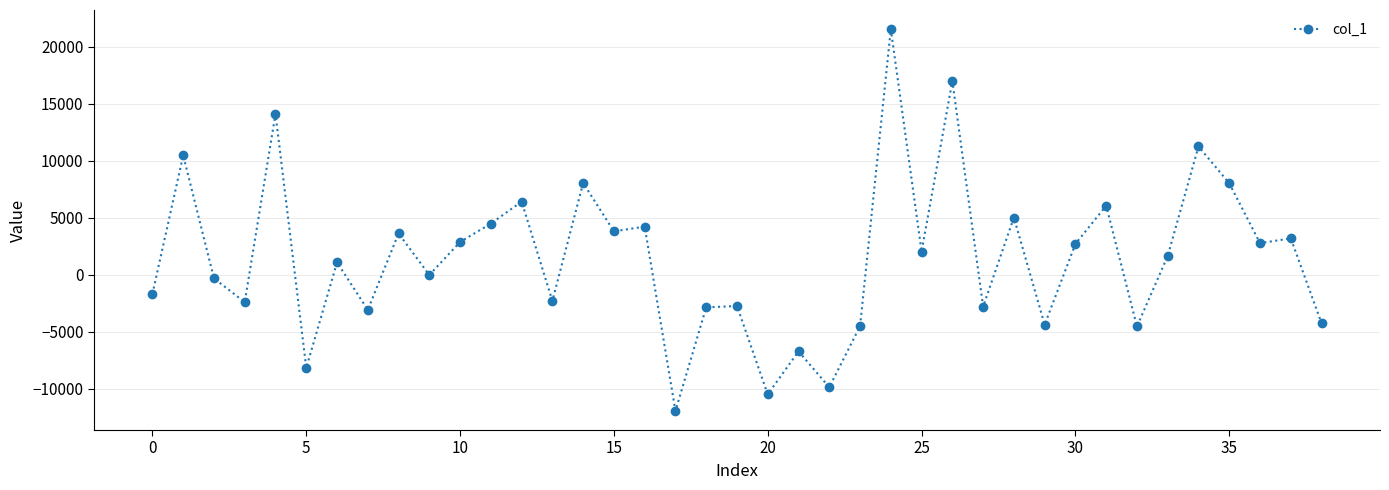

True or false: there are more than 1 points higher than both neighbors.

True